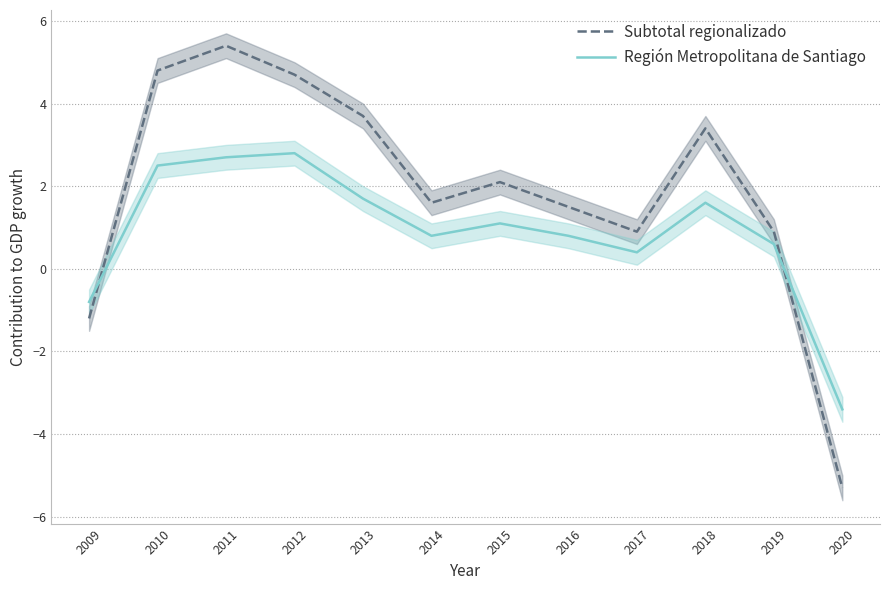

What is the sum of all Región Metropolitana de Santiago values?

10.8